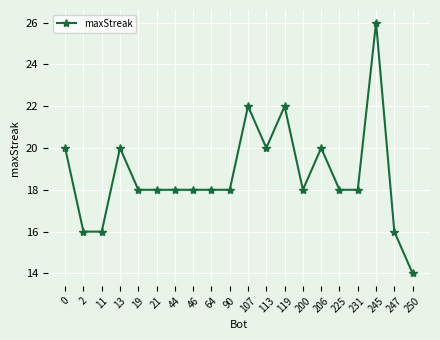

How many distinct data groups are displayed?

1